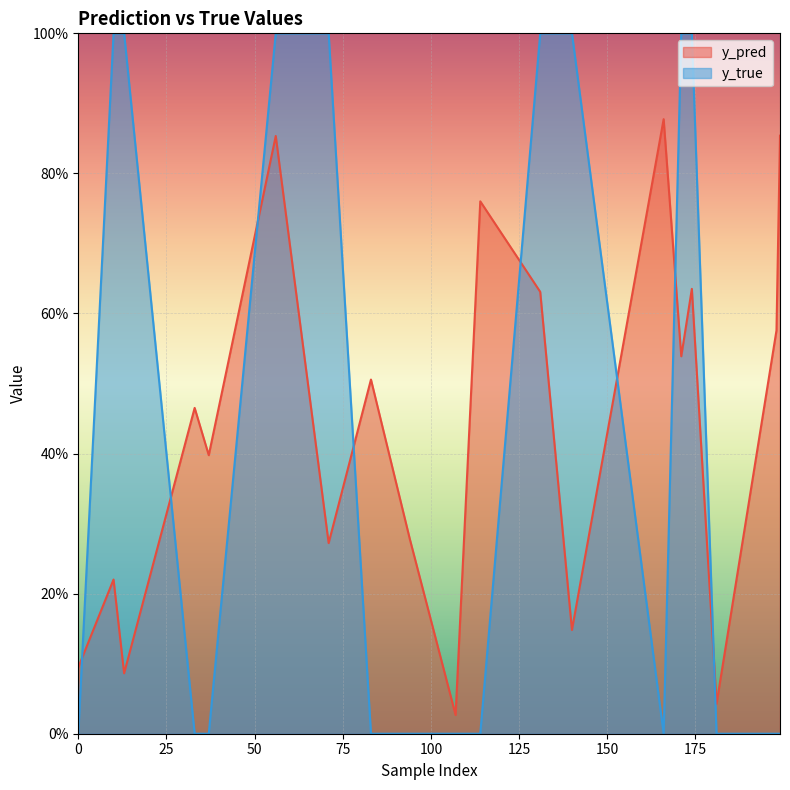

The y_true series shows 1.0 at 140. True or false?

True